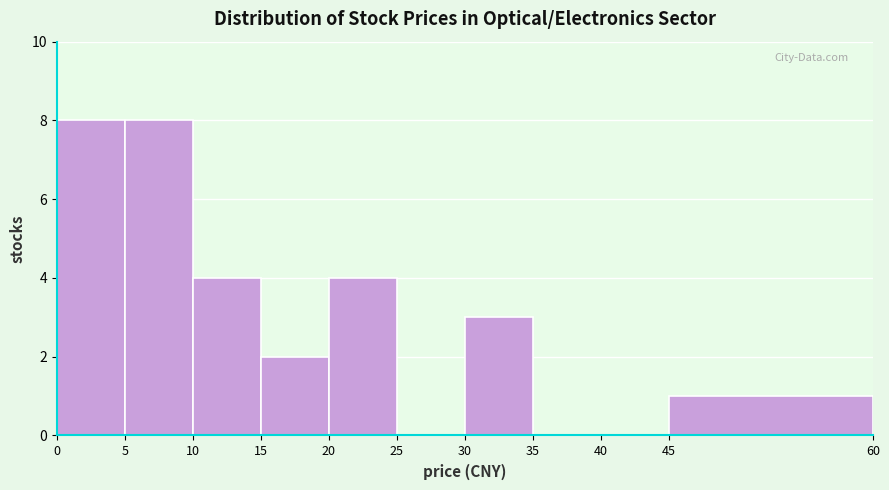

Reading left to right, list every bar in this chart as the range it spans on the x-axis followed by its height. The values are not printed on the chart, so give them approximately, as read against the axis.

0 to 5: 8
5 to 10: 8
10 to 15: 4
15 to 20: 2
20 to 25: 4
25 to 30: 0
30 to 35: 3
35 to 40: 0
40 to 45: 0
45 to 60: 1